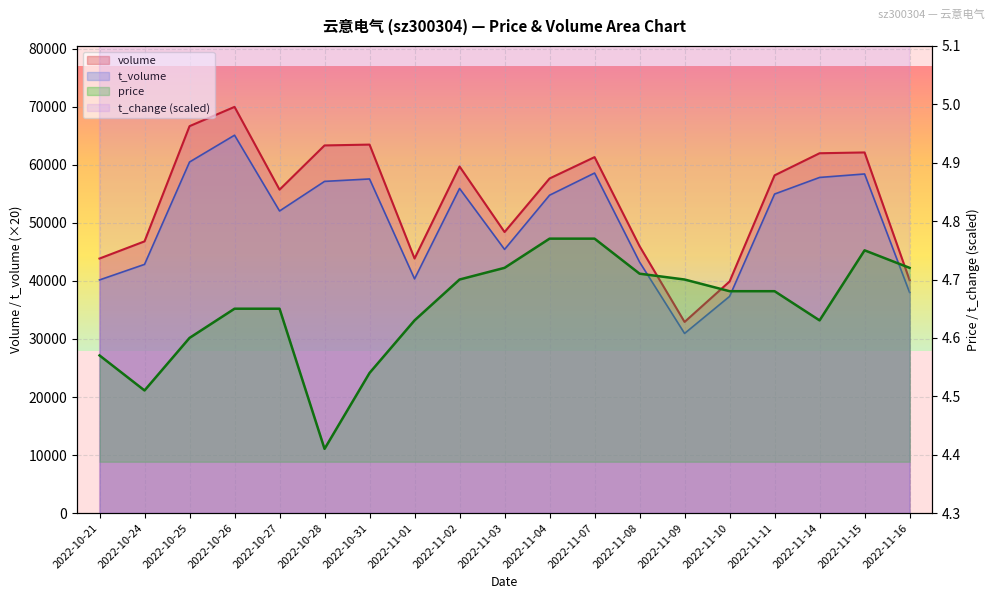

What position from the left is 2022-10-28?

6